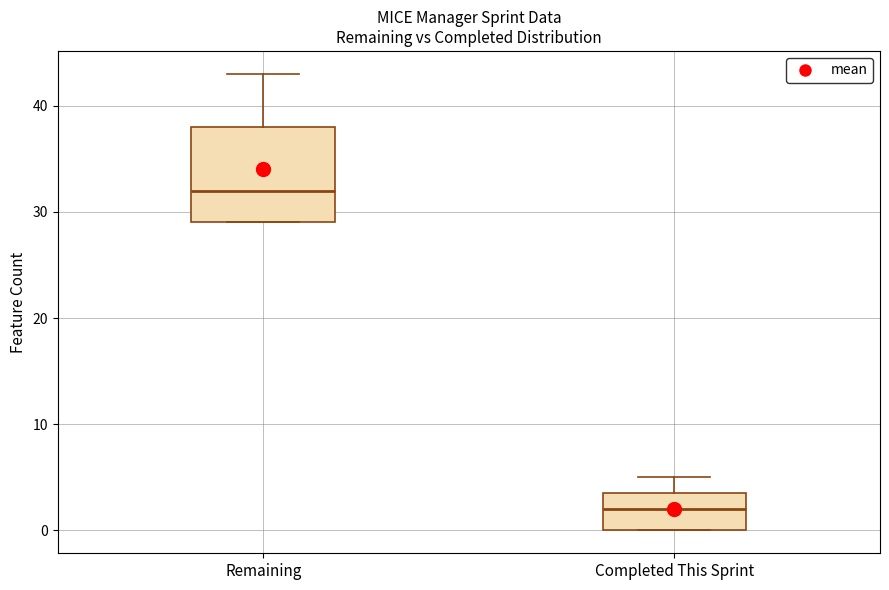

Where does the median line of the box for Completed This Sprint sit on the y-axis? The values are not printed on the chart, so give them approximately, as read against the axis.

2